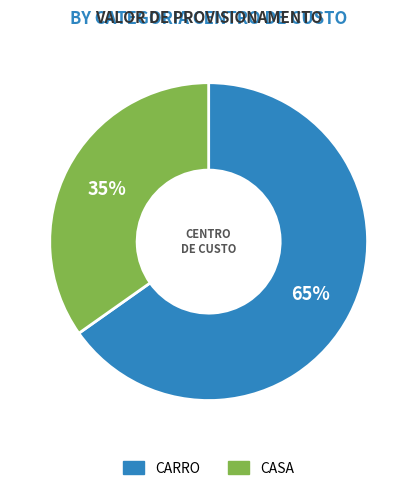

Count the number of slices in the pie.

2